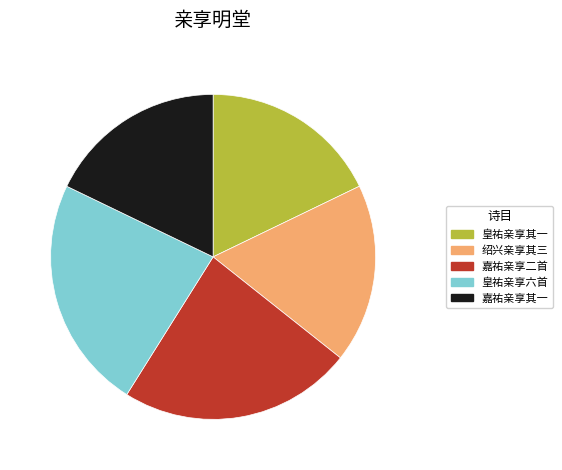

Count the number of slices in the pie.

5